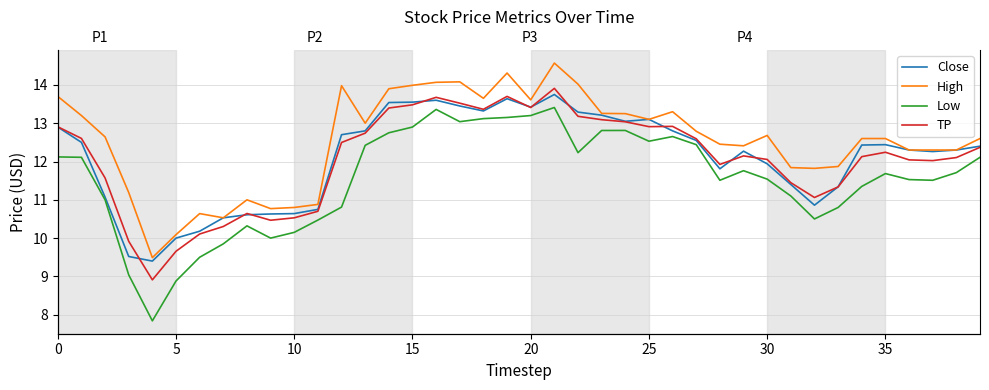

What is the label of the 27th point from the left?

26